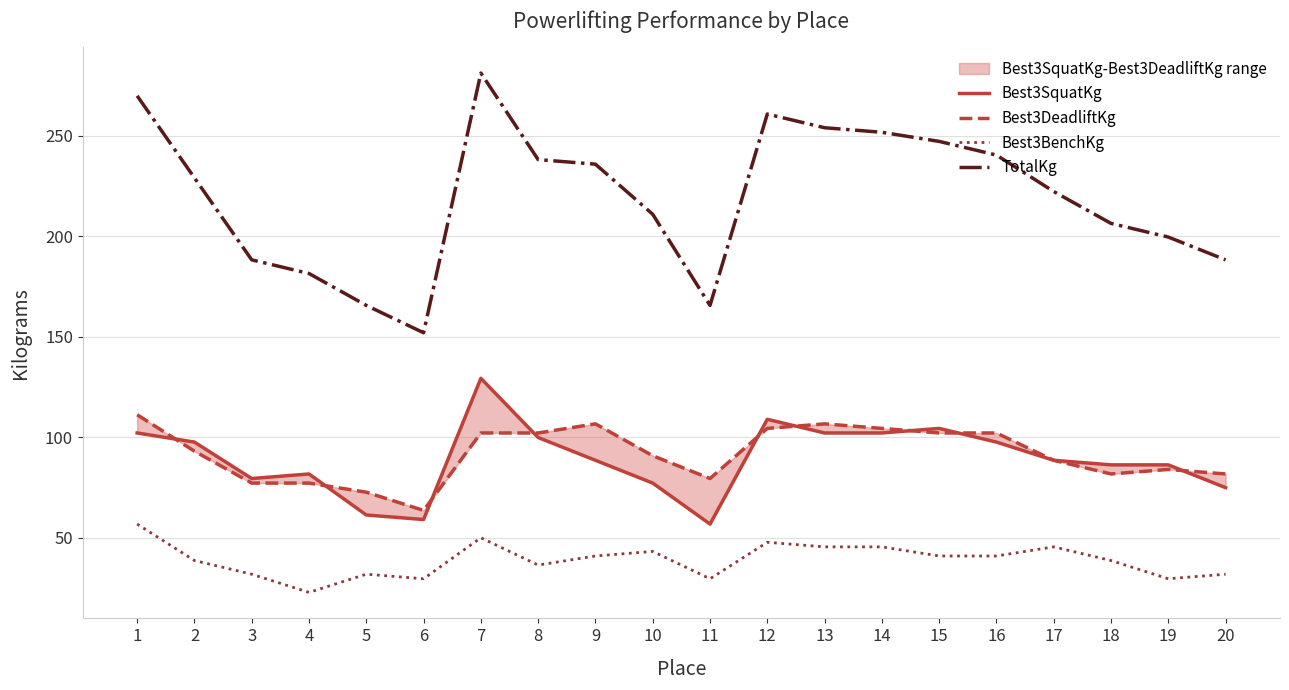

Does the chart display data point markers on the line(s)?

No